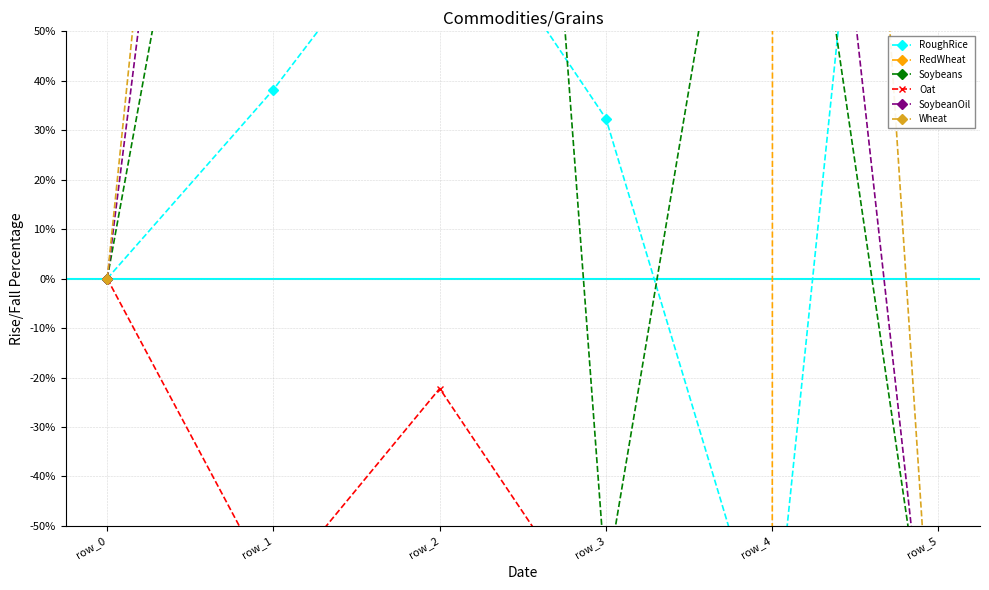

What is the value of the SoybeanOil point at the 5th from the left?

205.3